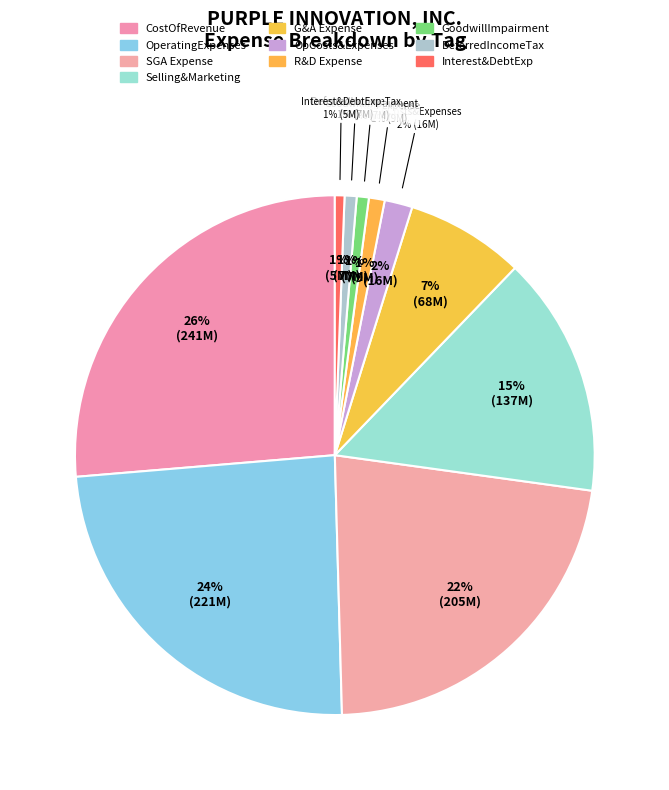

What is the smallest slice in the pie chart?

InterestAndDebtExpense